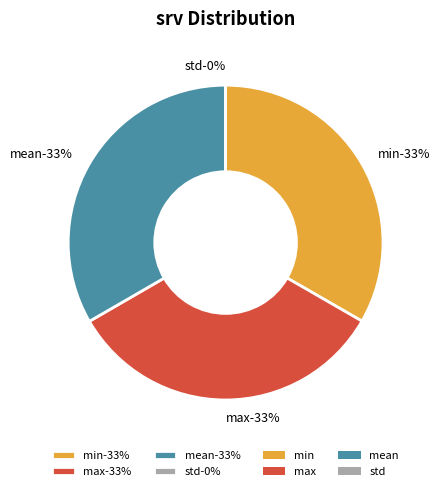

The min slice represents 33% of the pie. True or false?

True